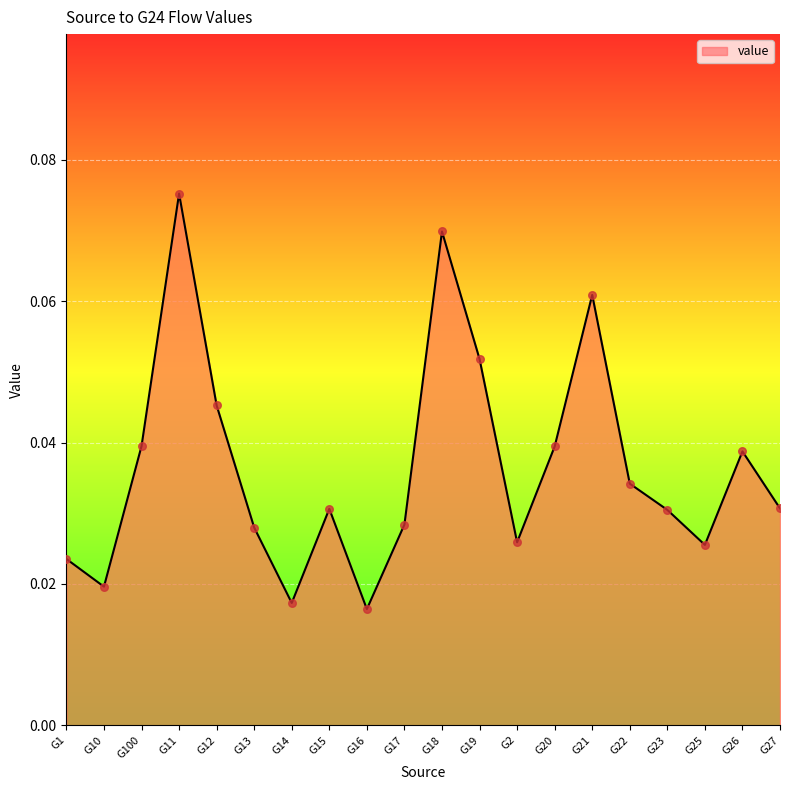

Between G13 and G22, which is larger?

G22